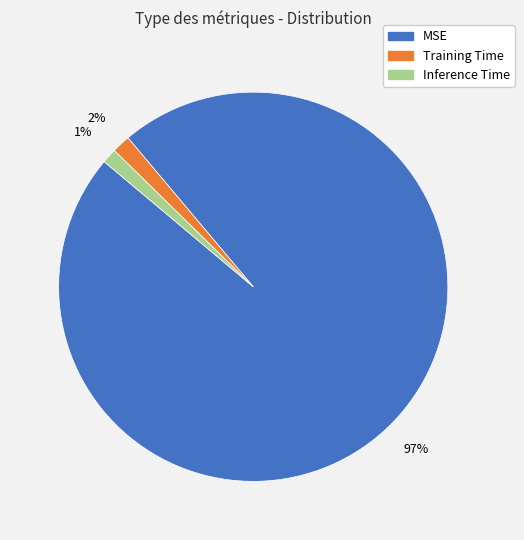

Do Training Time and Inference Time together represent more than half of the pie?

No